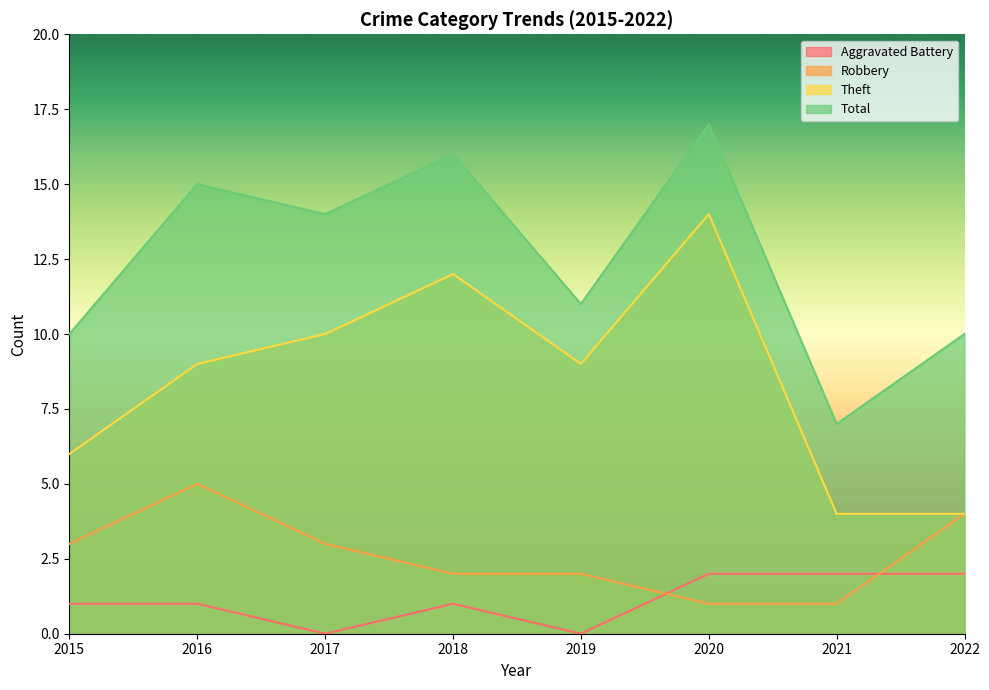

What is the spread (max minus min) of values at 2018?

15